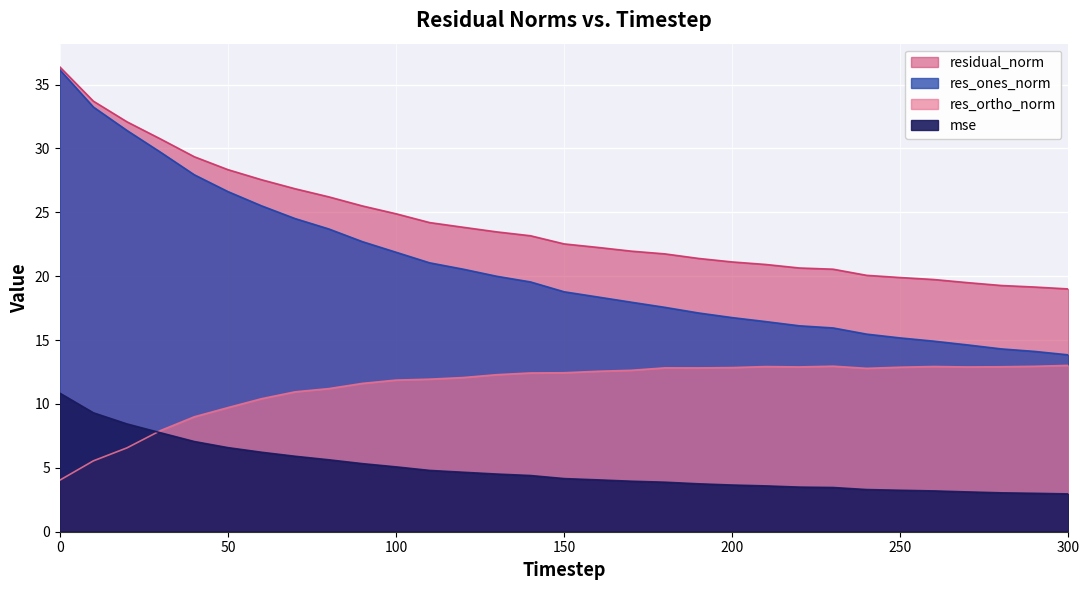

The res_ones_norm series shows 18.4 at 160. True or false?

True